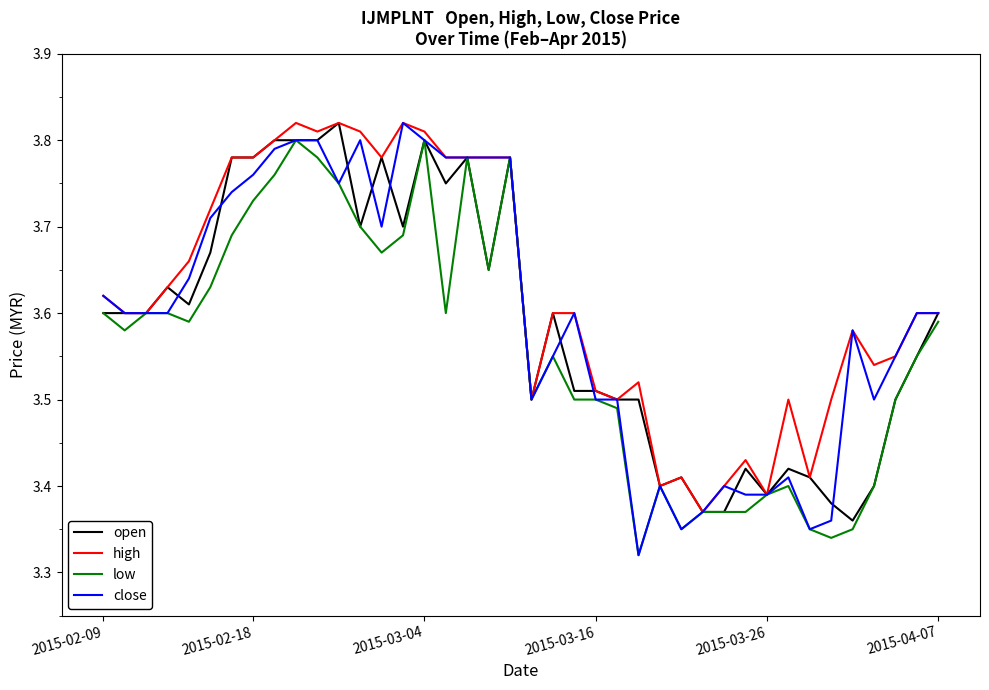

Which series has the largest range (max minus min)?

close